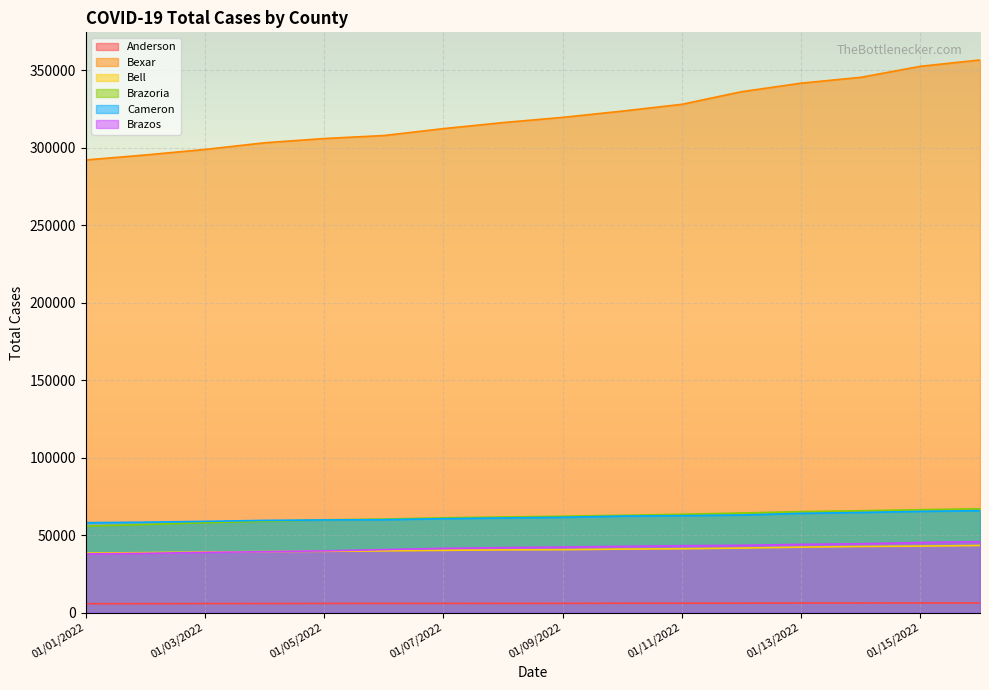

At which category is the sum across all series the highest?

01/16/2022